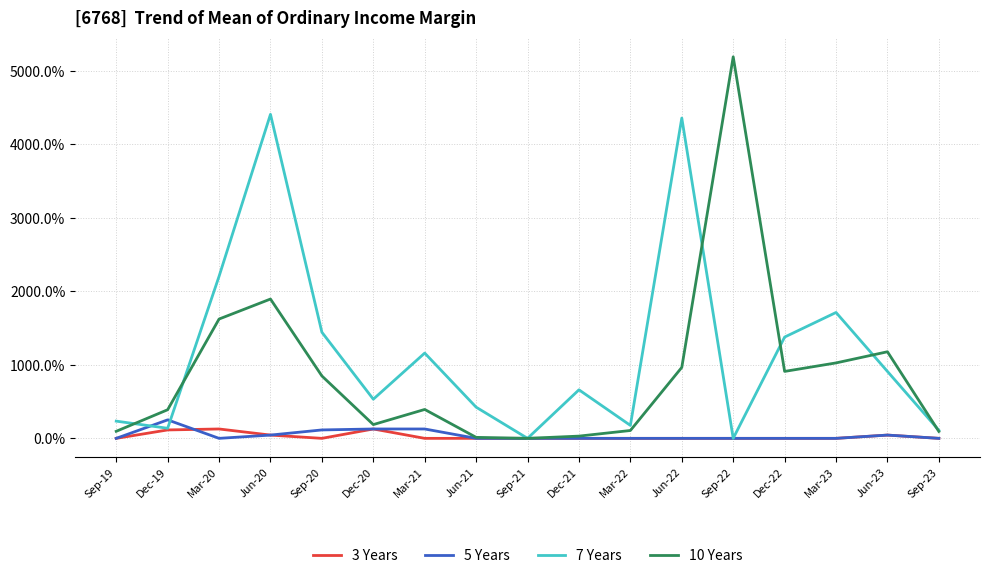

What is the difference between the highest and lowest values at Dec-22?

1378.3